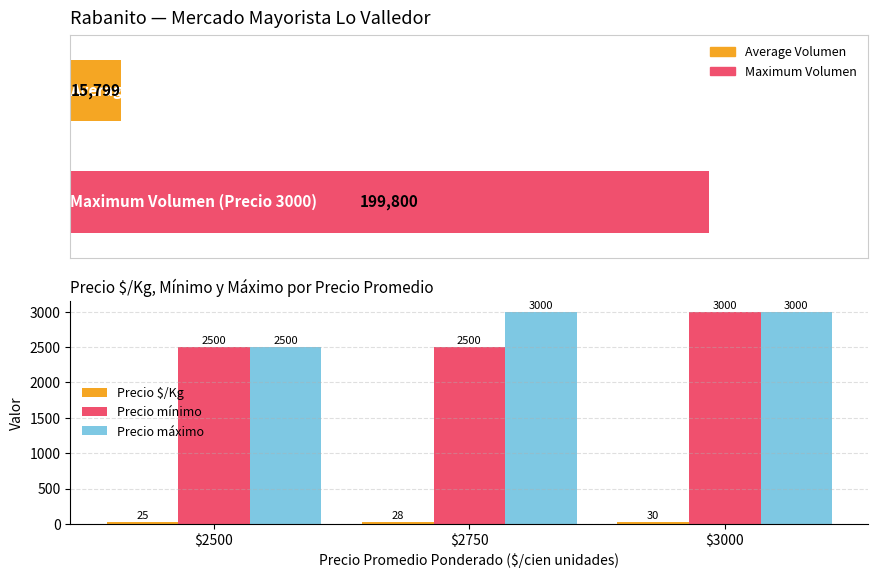

Reading right to left, extract all data points from this chart.

Precio $/Kg: $3000=30	$2750=28	$2500=25
Precio mínimo: $3000=3000	$2750=2500	$2500=2500
Precio máximo: $3000=3000	$2750=3000	$2500=2500